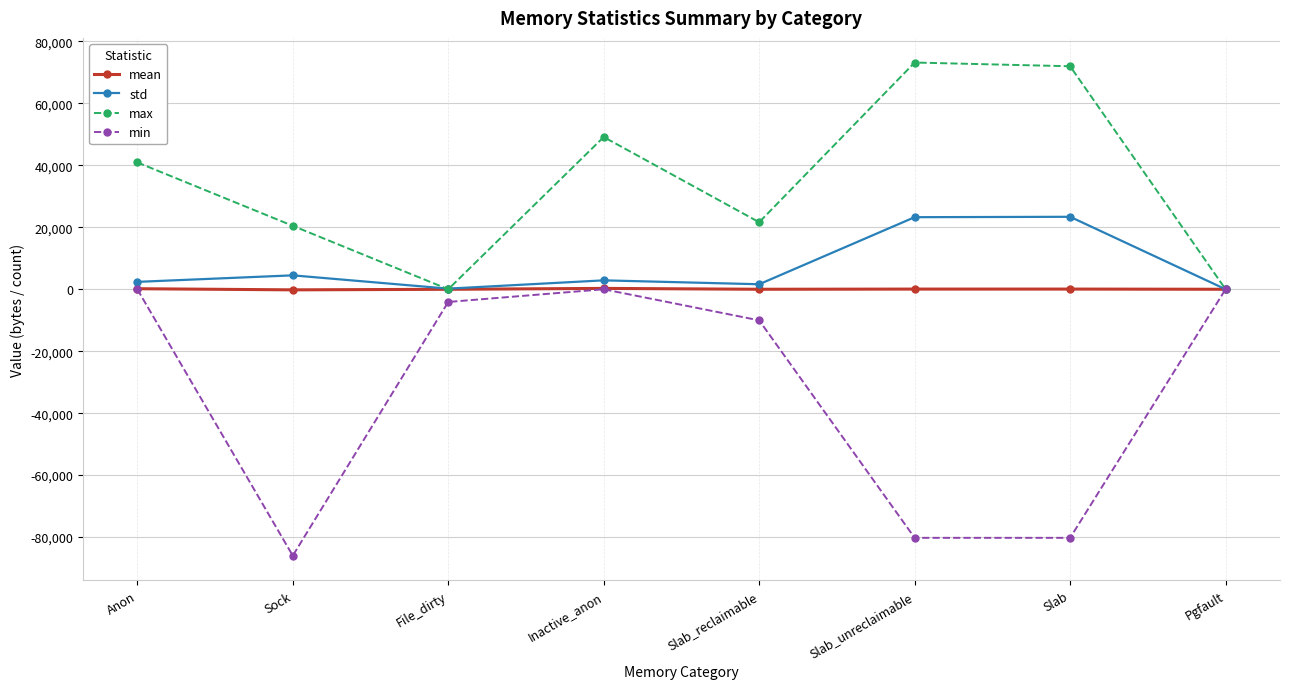

What is the spread (max minus min) of values at Sock?

106496.0